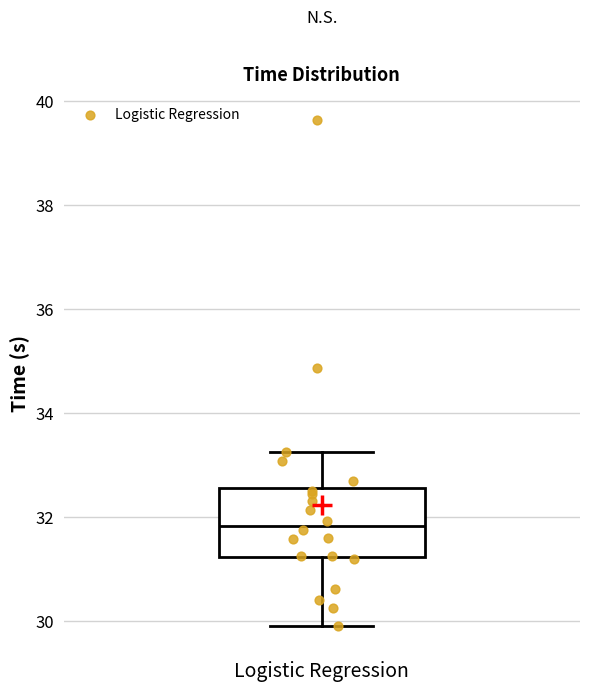

Where does the lower whisker of the box for Logistic Regression end on the y-axis? The values are not printed on the chart, so give them approximately, as read against the axis.

30.0